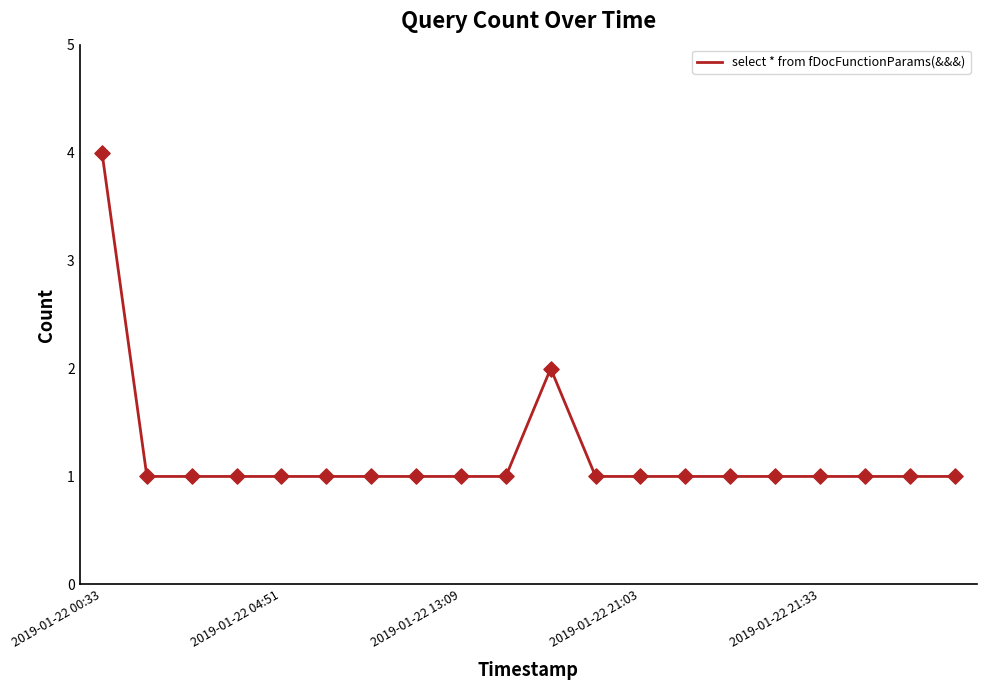

What is the greatest value displayed?

4